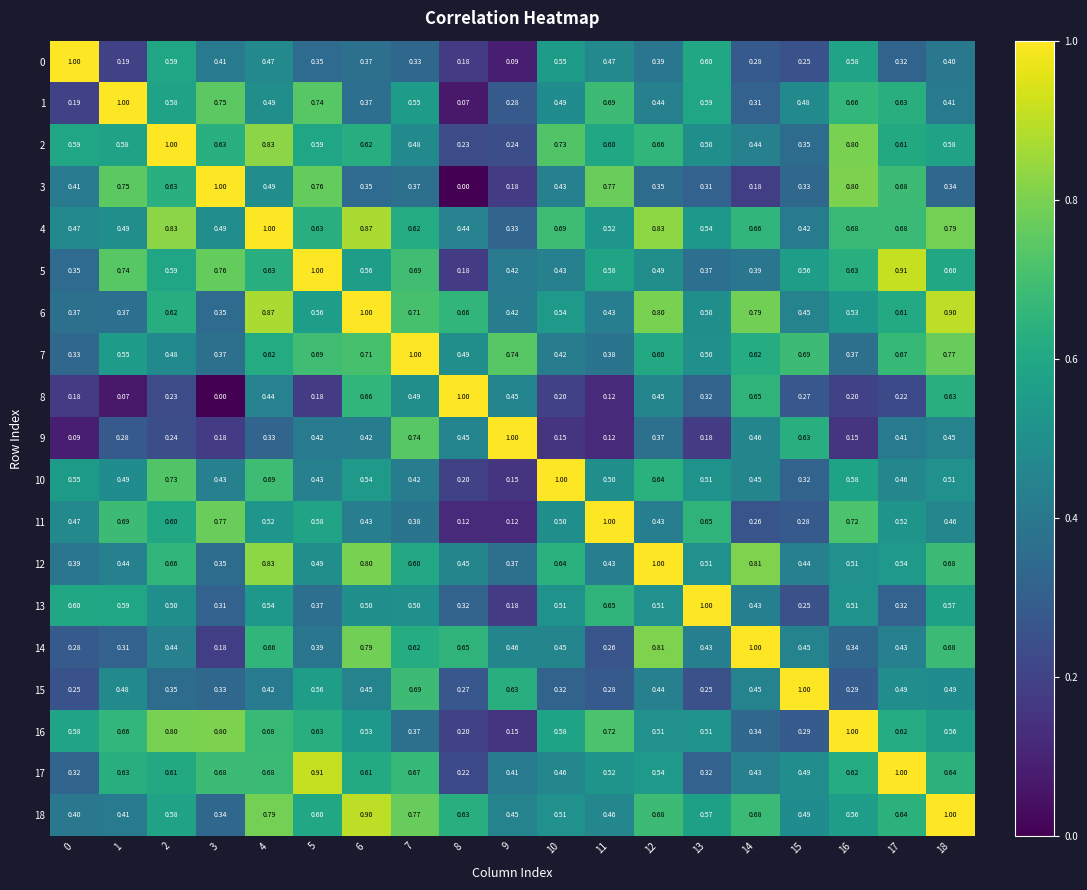

Is the value of 10 at 4 greater than the value of 4 at 15?

Yes